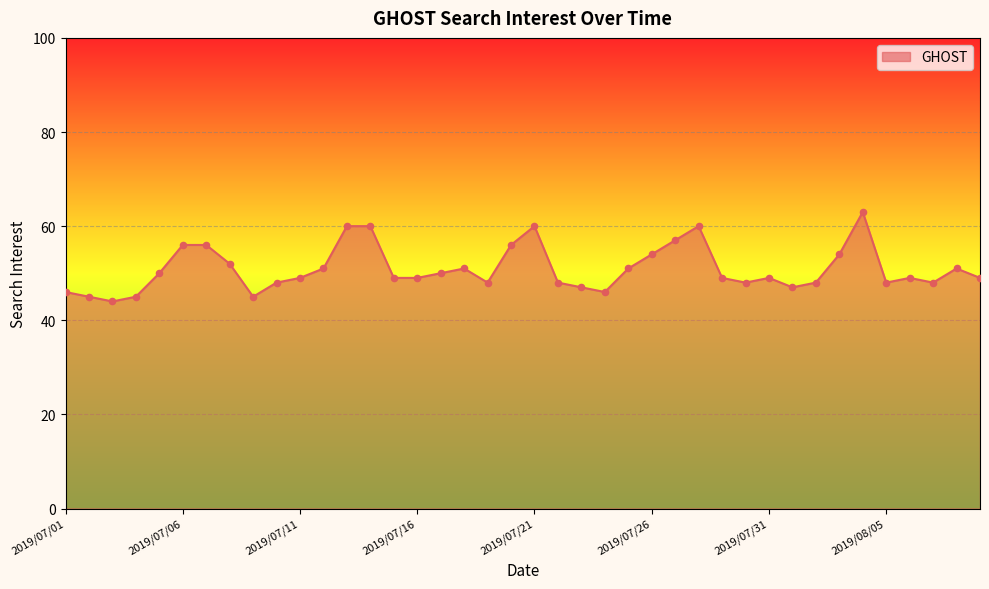

What is the difference between the maximum and minimum values?

19